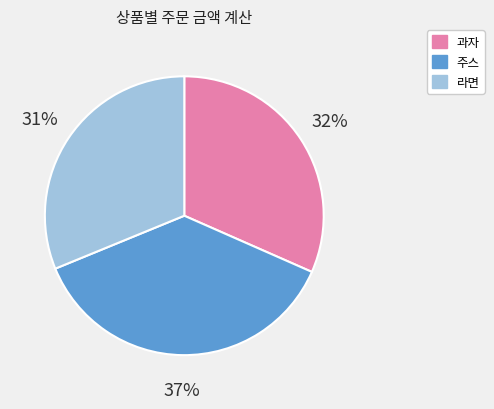

Is the sum of 주스 and 라면 greater than half?

Yes